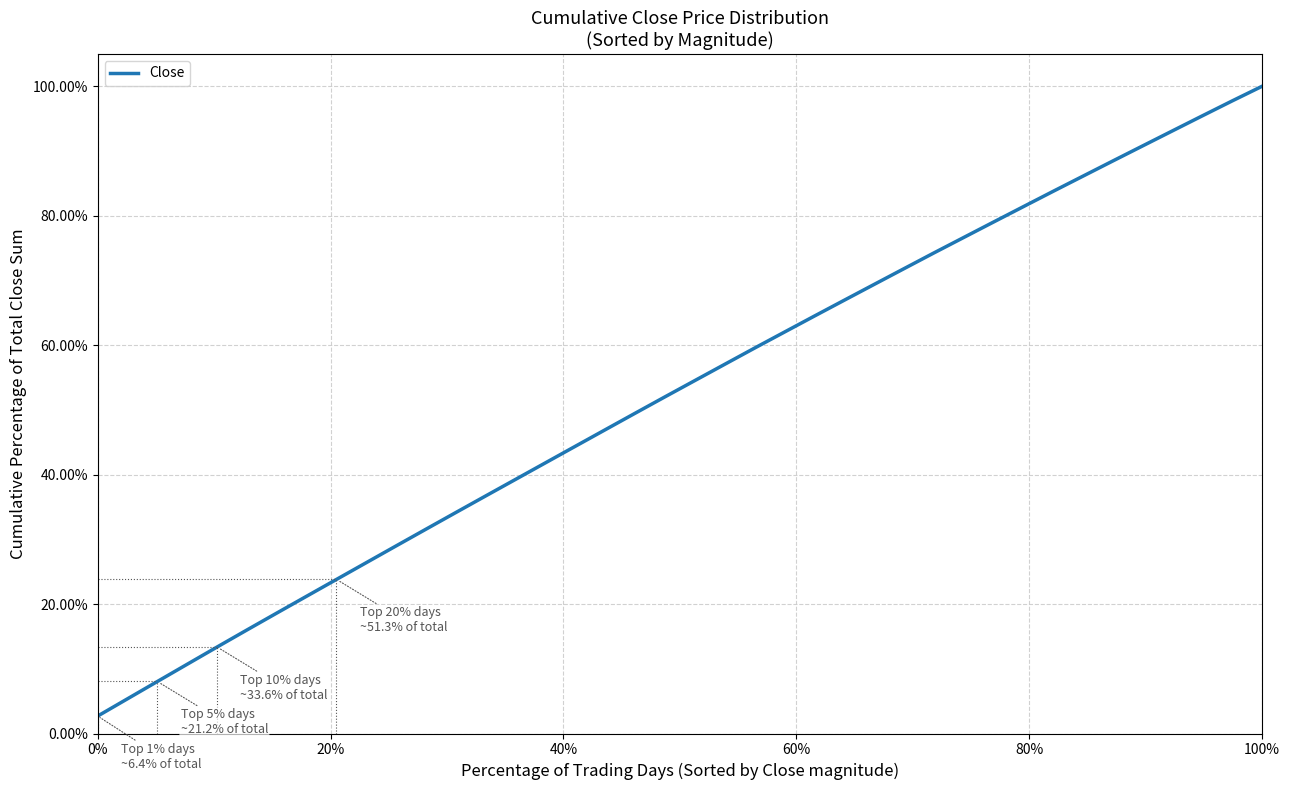

What is the difference between the maximum and minimum values?

97.3